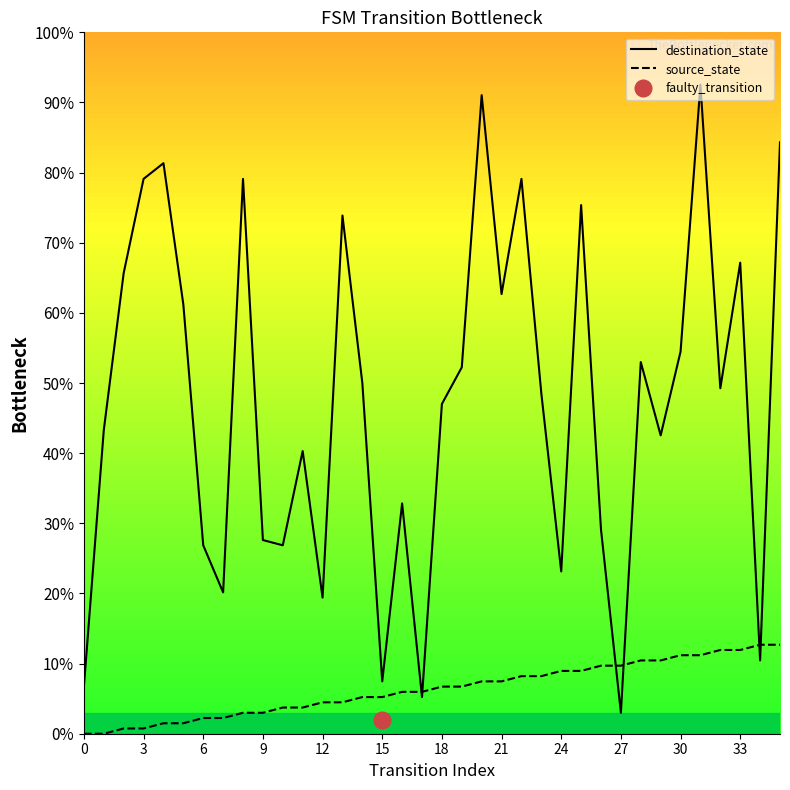

In destination_state, how many points are lower than both neighbors (excluding endpoints)?

11